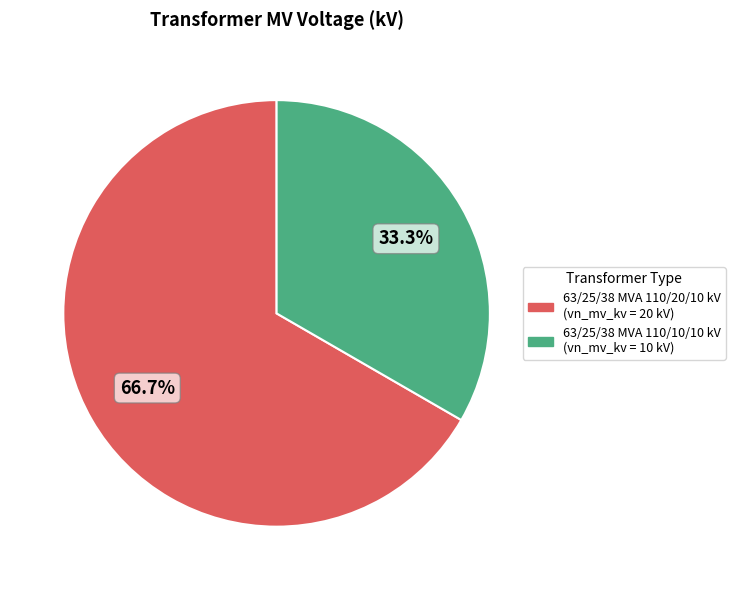

To the nearest percent, what is the difference between the largest and smallest slice percentages?

33%